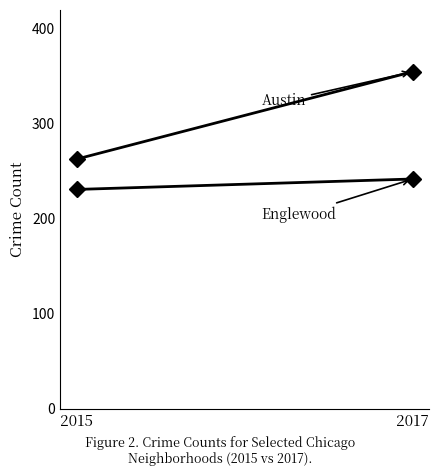

Reading right to left, transcribe all the data shown in this chart.

Austin: 355	263
Englewood: 242	231